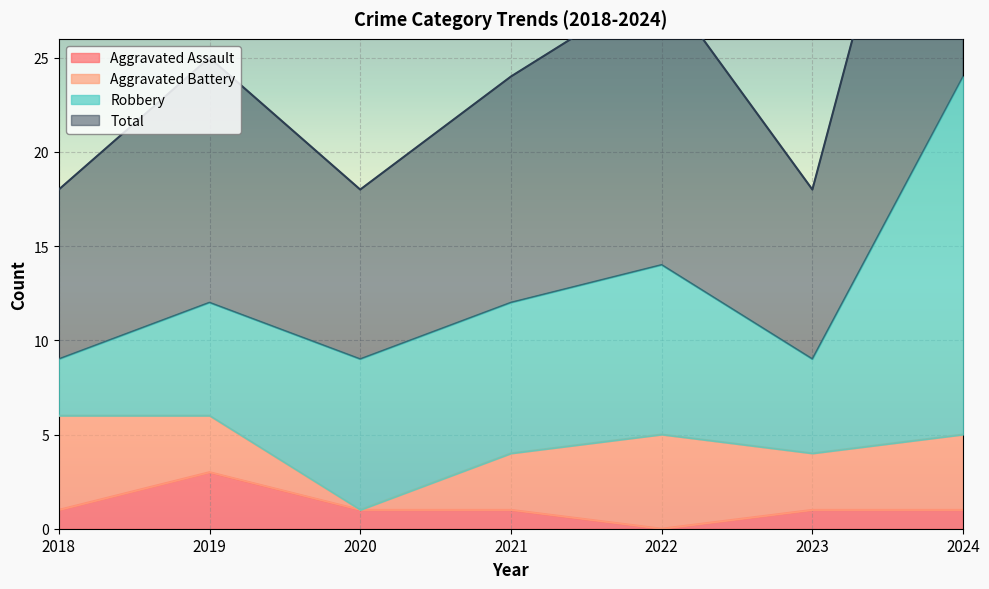

At which category does Aggravated Assault reach its first local valley?

2022